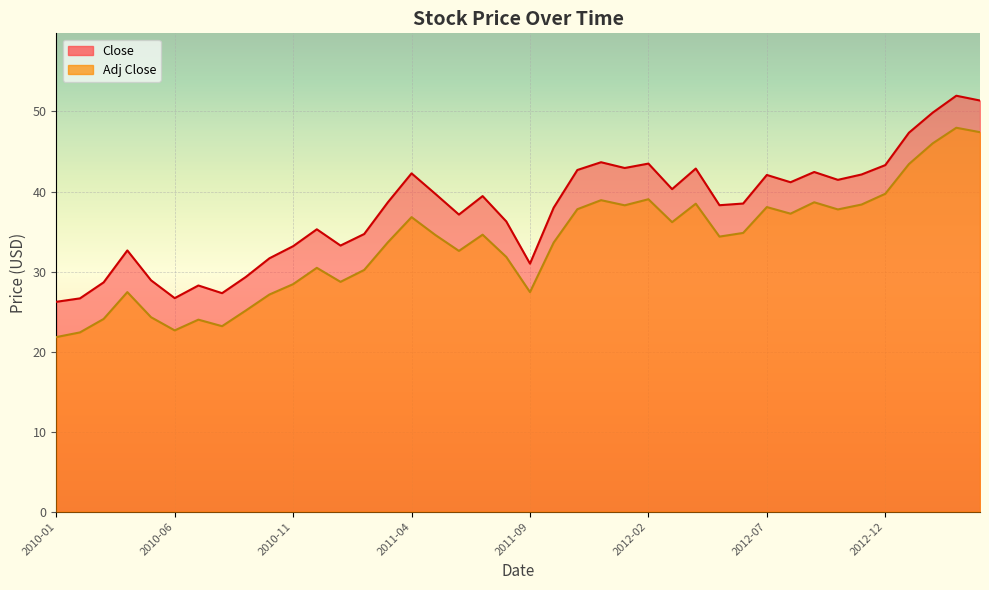

True or false: Adj Close and Close intersect in this chart.

False